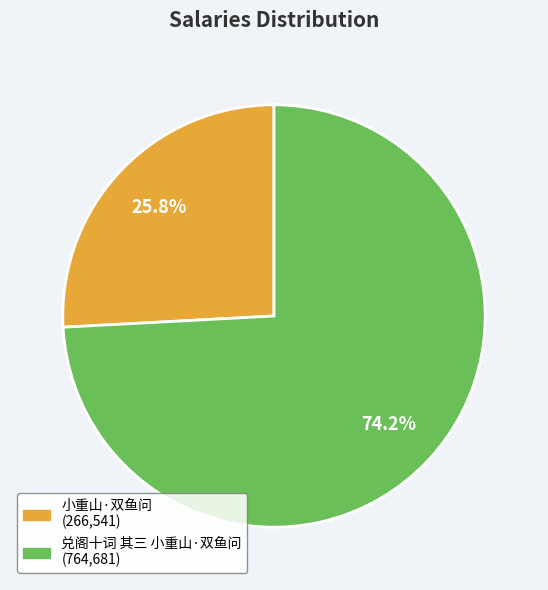

Which category has the biggest portion of the pie?

兑阁十词 其三 小重山·双鱼问